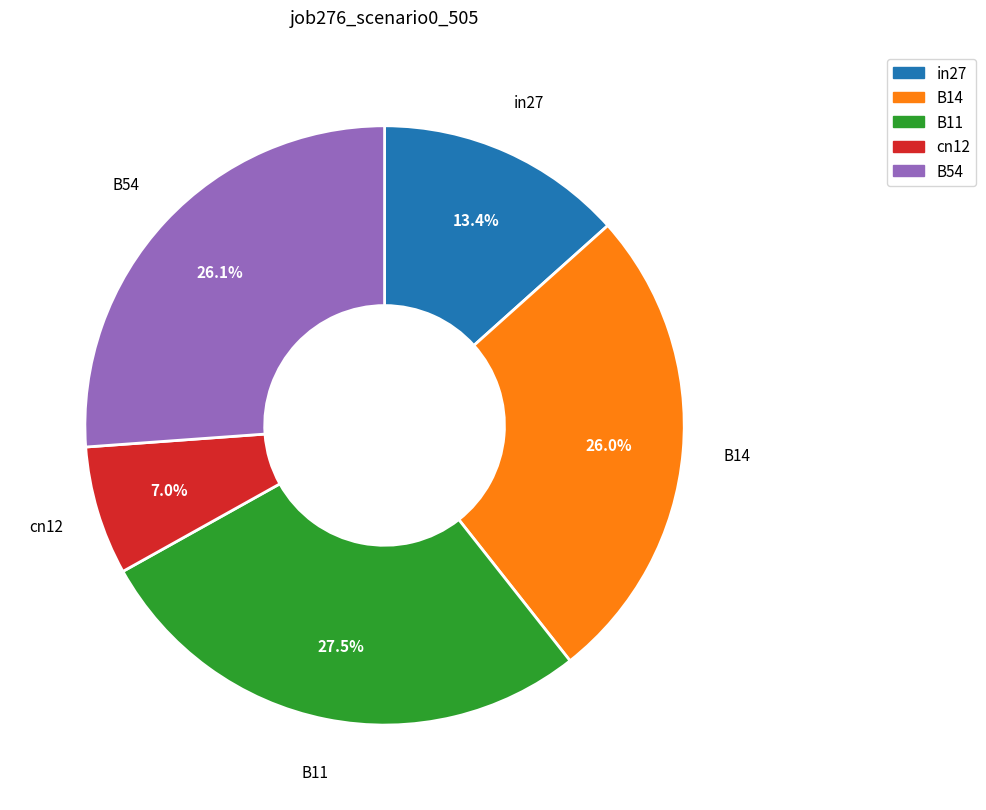

Between cn12 and B11, which is larger?

B11